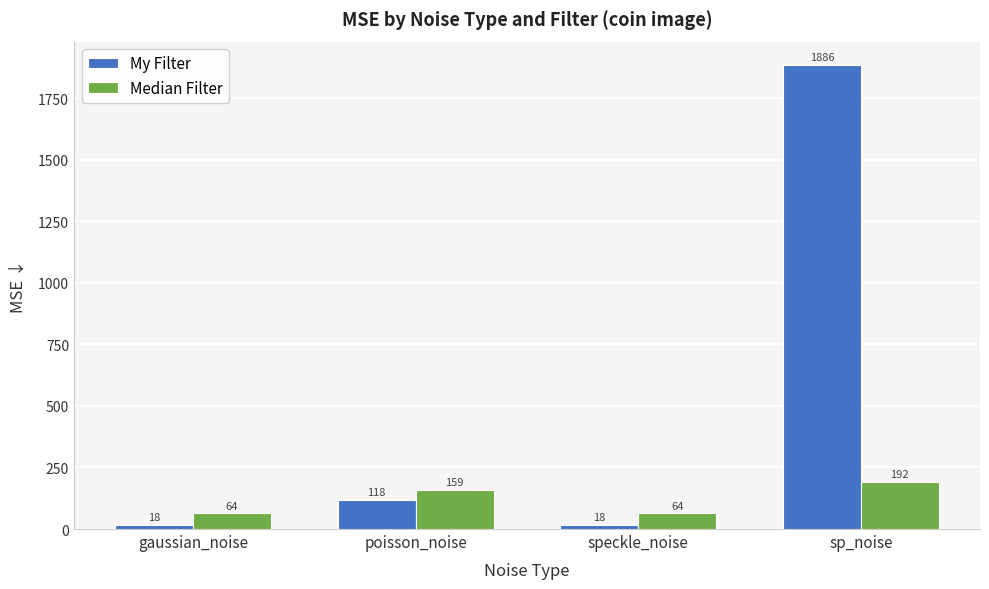

What are all the series names shown in the legend?

My Filter, Median Filter